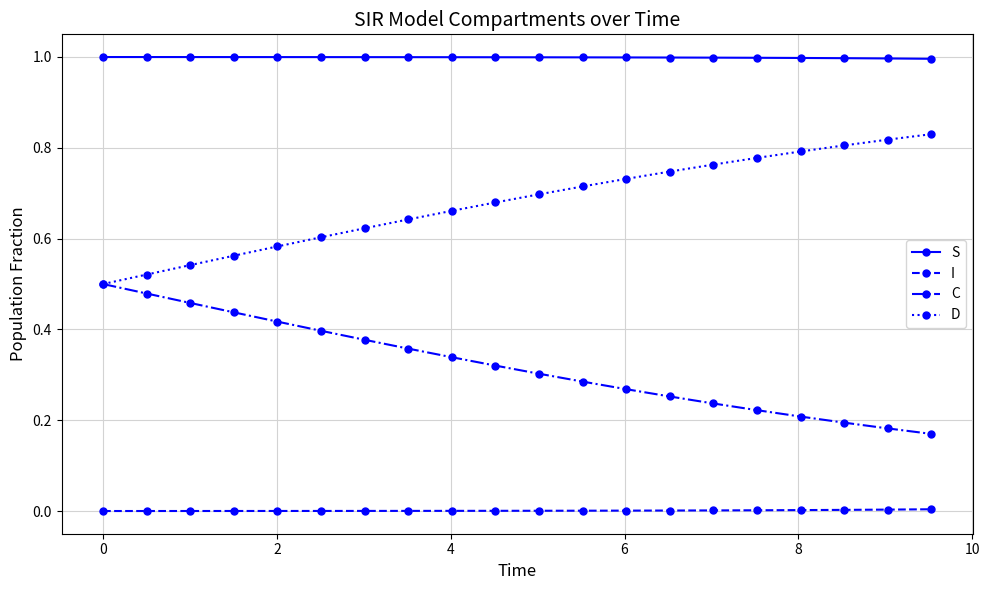

What is the lowest value of the S series?

1.0